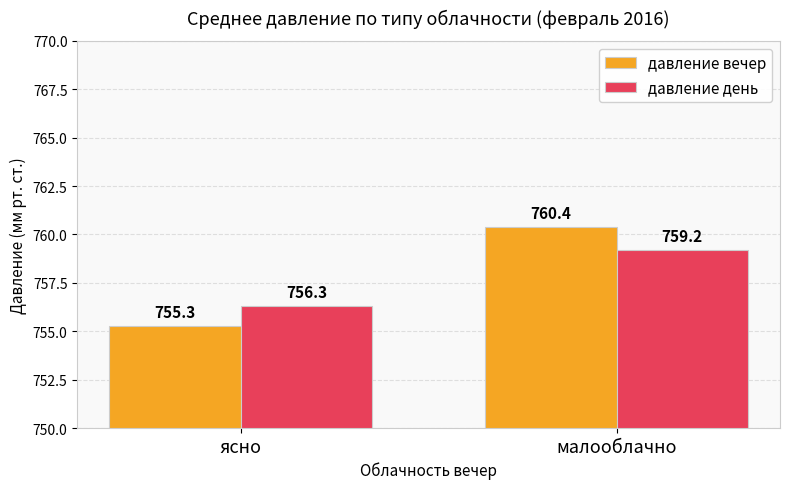

What is the greatest value displayed?

760.4